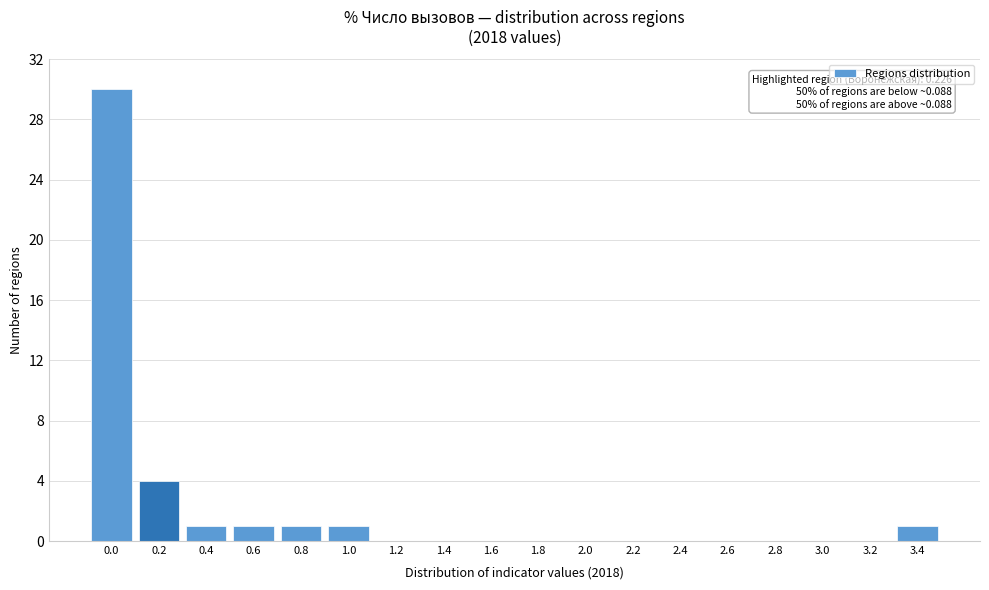

Reading right to left, extract all data points from this chart.

3.4=1	3.2=0	3.0=0	2.8=0	2.6=0	2.4=0	2.2=0	2.0=0	1.8=0	1.6=0	1.4=0	1.2=0	1.0=1	0.8=1	0.6=1	0.4=1	0.2=4	0.0=30